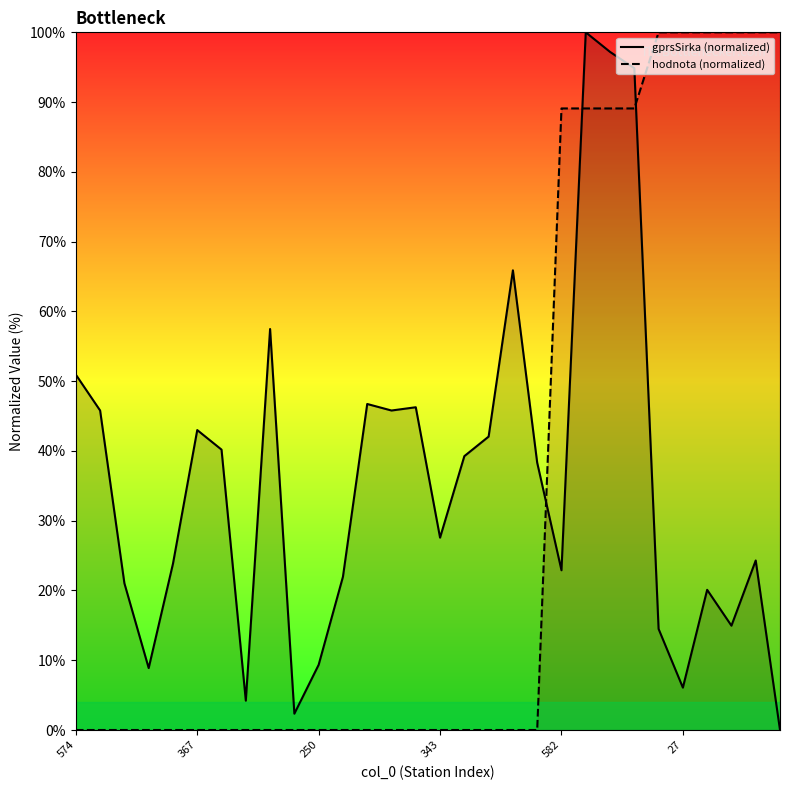

What is the label of the 30th point from the left?

29